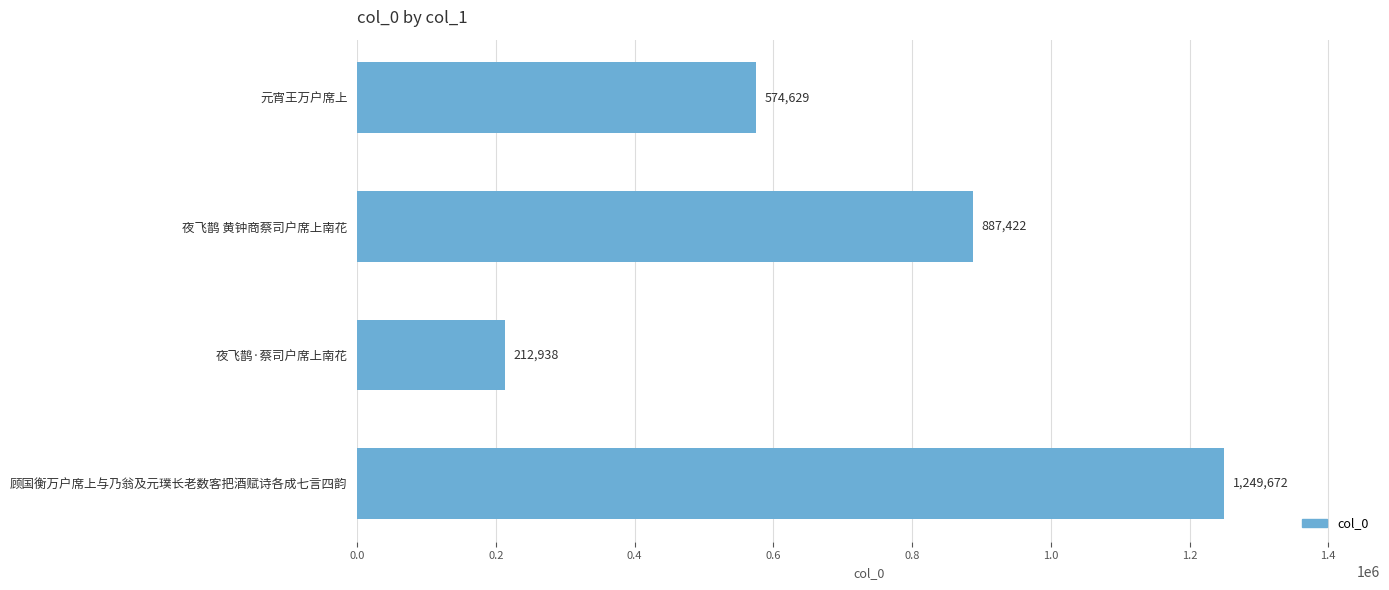

What is the change in value from 夜飞鹊·蔡司户席上南花 to 顾国衡万户席上与乃翁及元璞长老数客把酒赋诗各成七言四韵?

+1036734